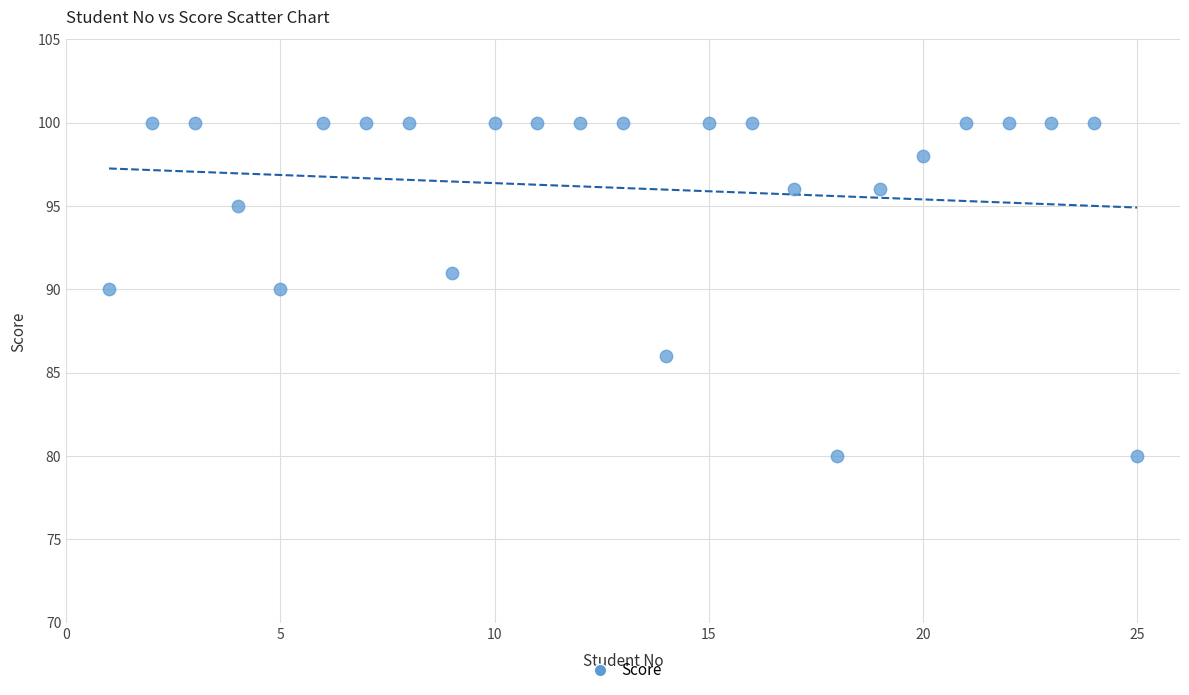

What is the range of X values (max minus min)?

24